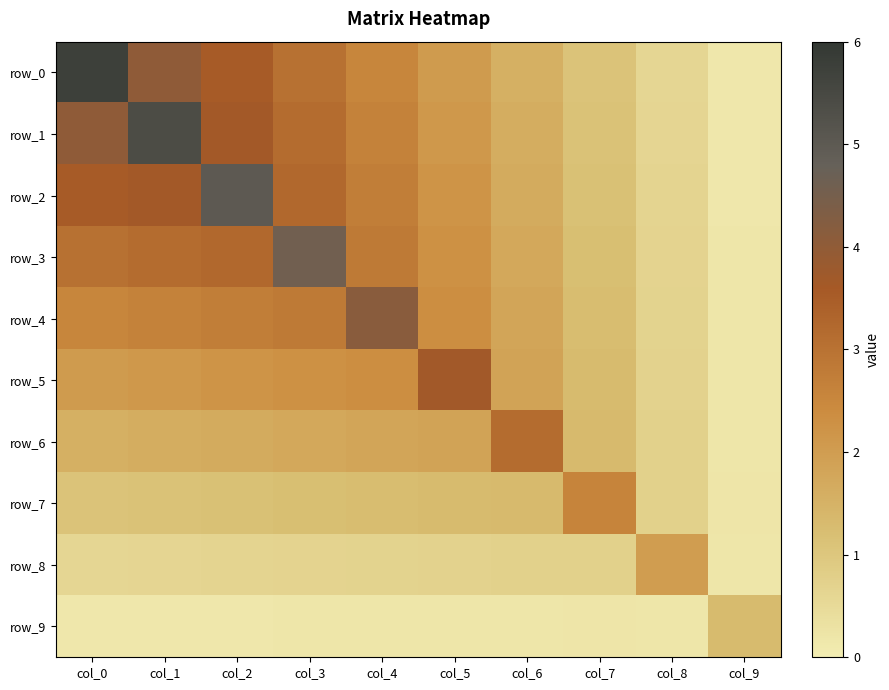

What is the sum of all row_2 values?

24.0